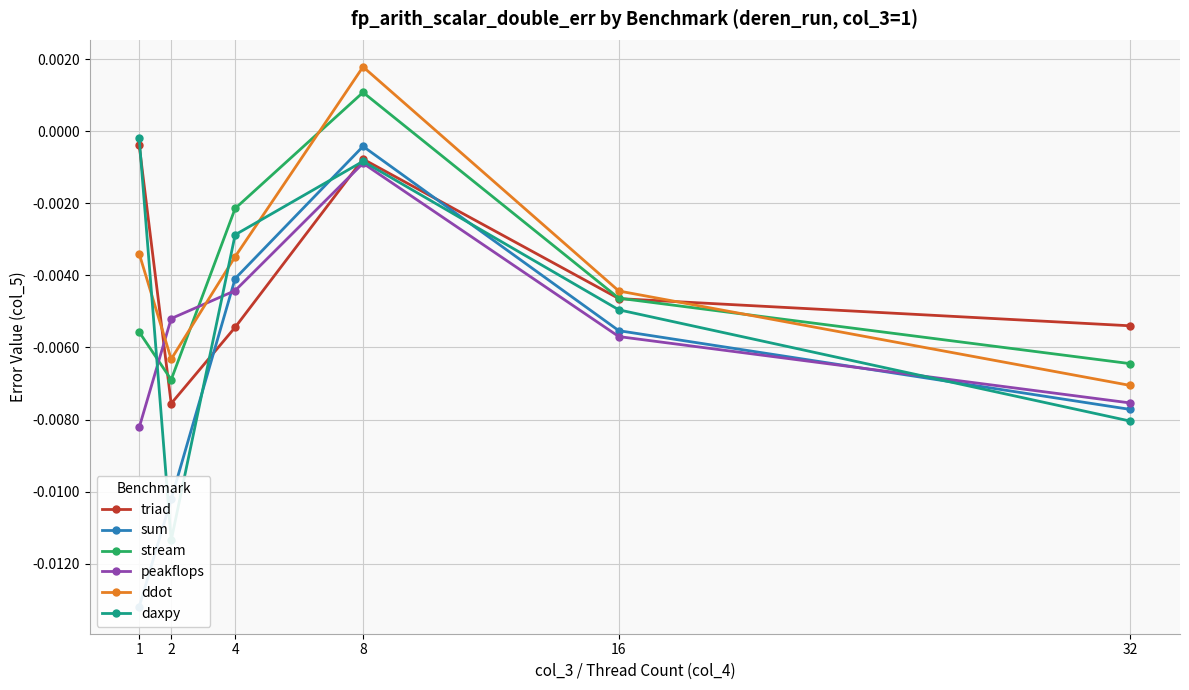

Rank the series at 8 from highest to lowest value.

ddot, stream, sum, triad, daxpy, peakflops